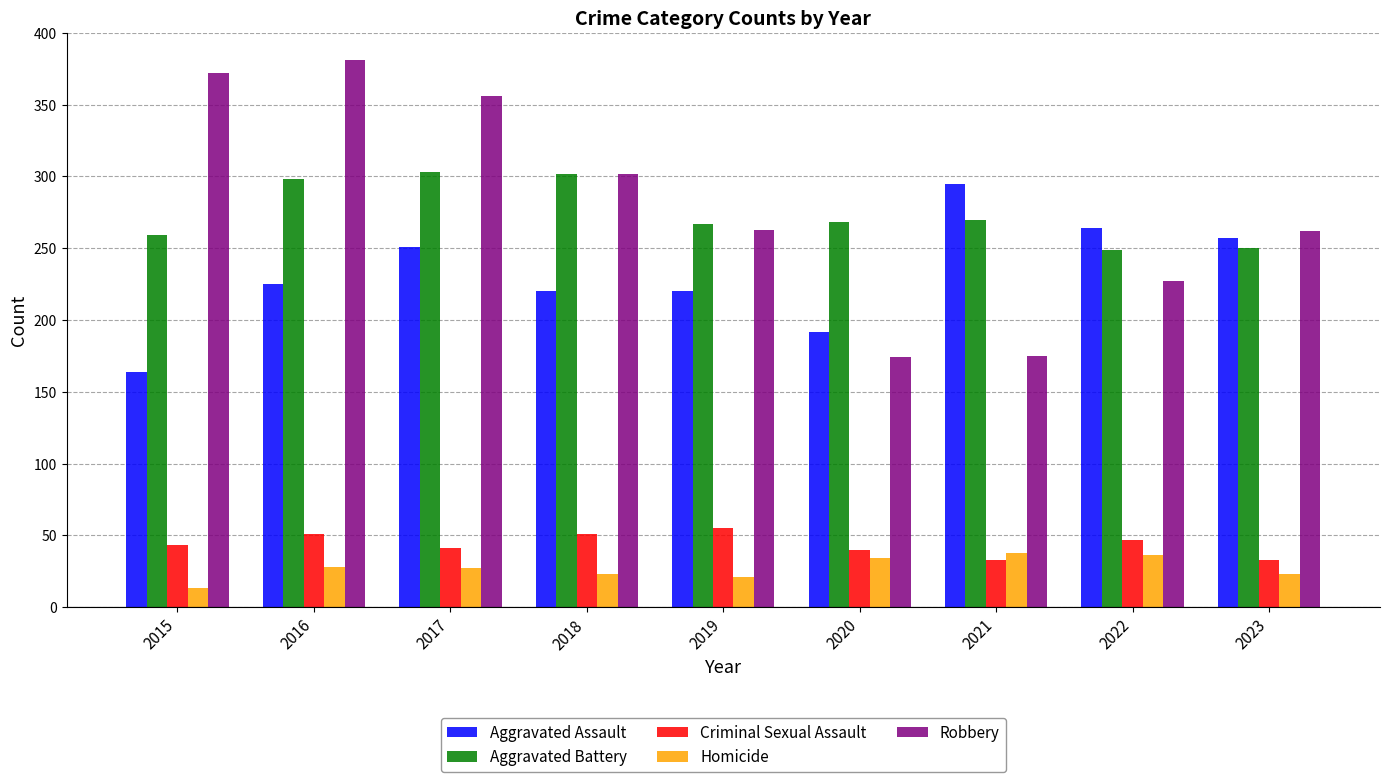

At how many categories does at least one series exceed 63?

9